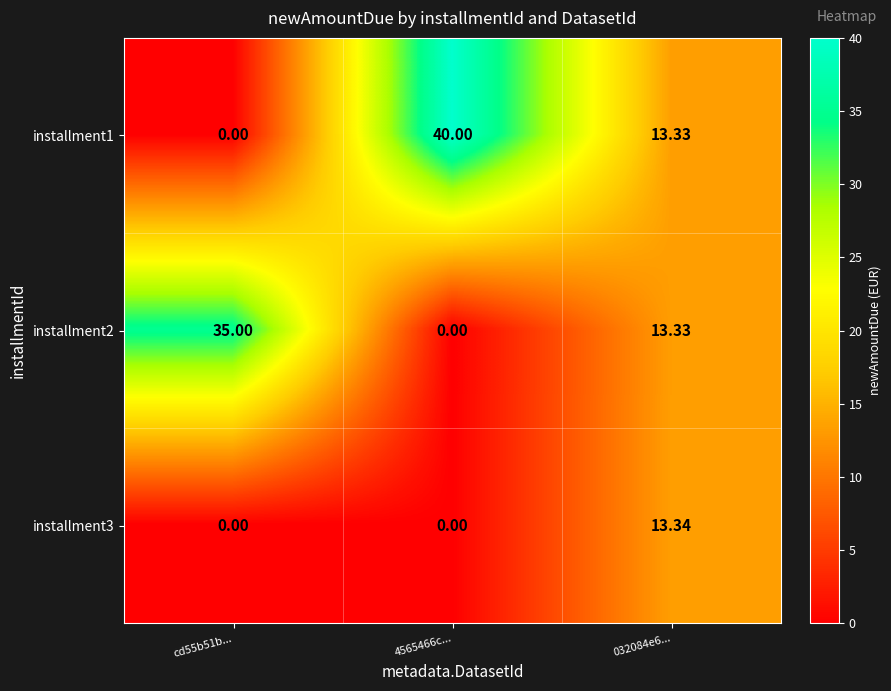

How many positive values does the installment3 series have?

1